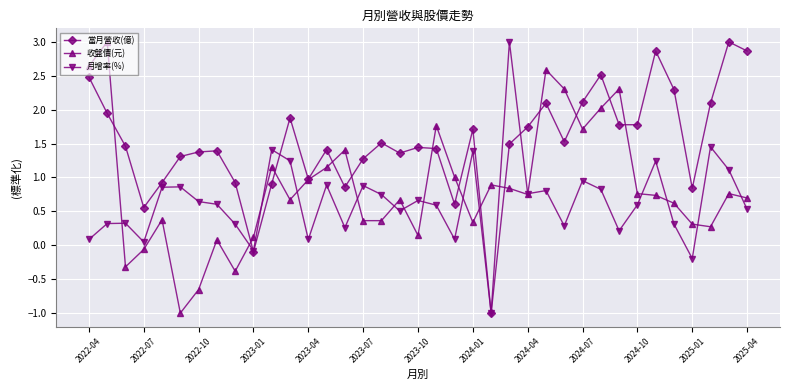

True or false: 收盤價(元) has more than 2 points higher than both neighbors.

True